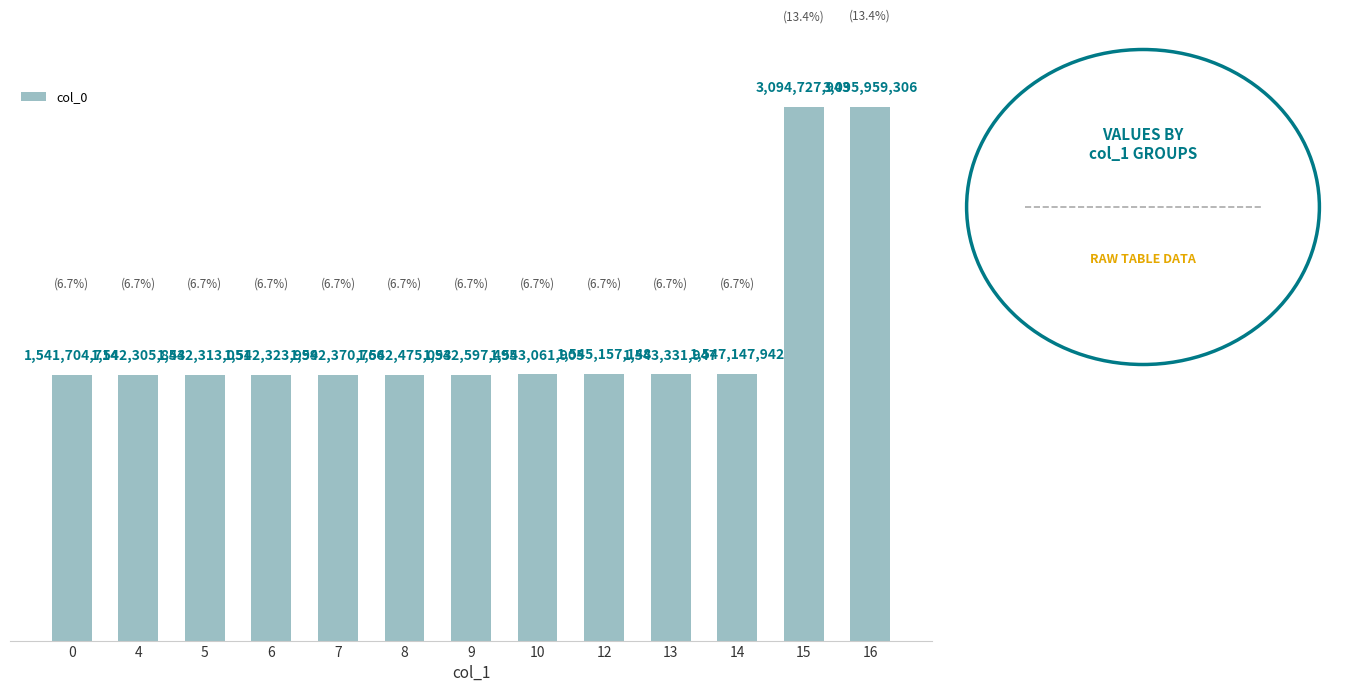

The value at 6 is 1542323999. True or false?

True